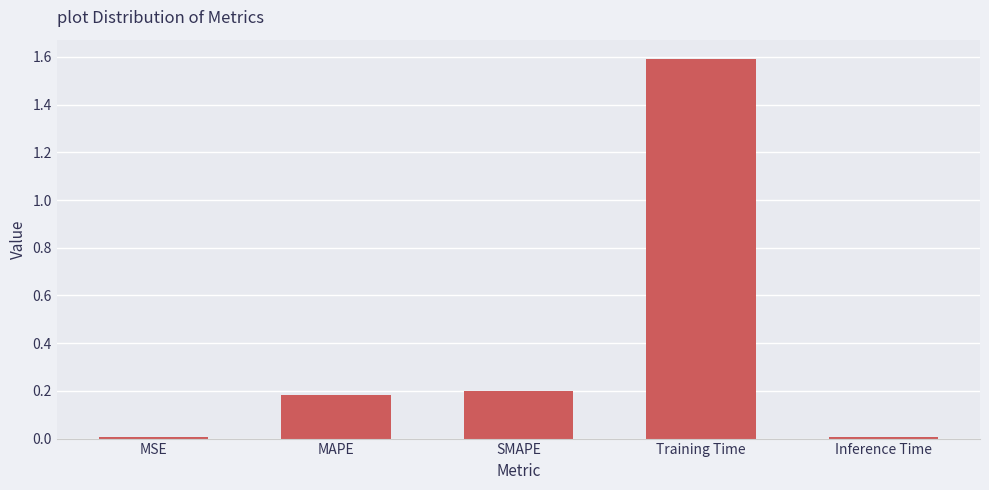

How many categories are shown in the chart?

5